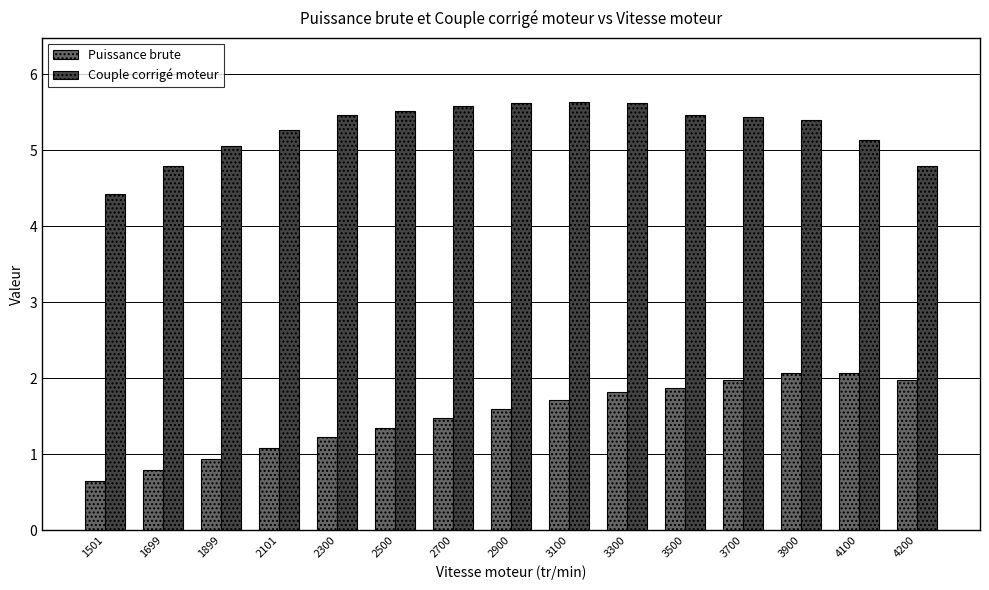

What is the total value across all series at 4200?

6.8